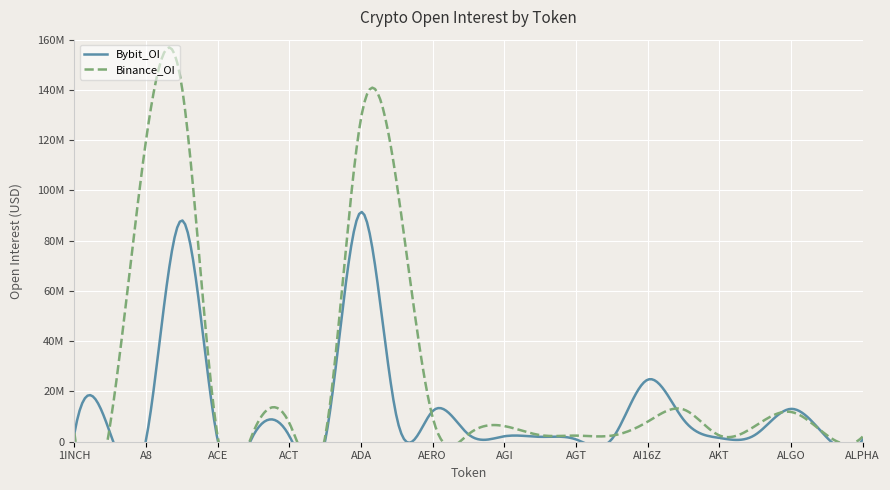

What is the difference between the Bybit_OI values at AERO and ACT?

9947462